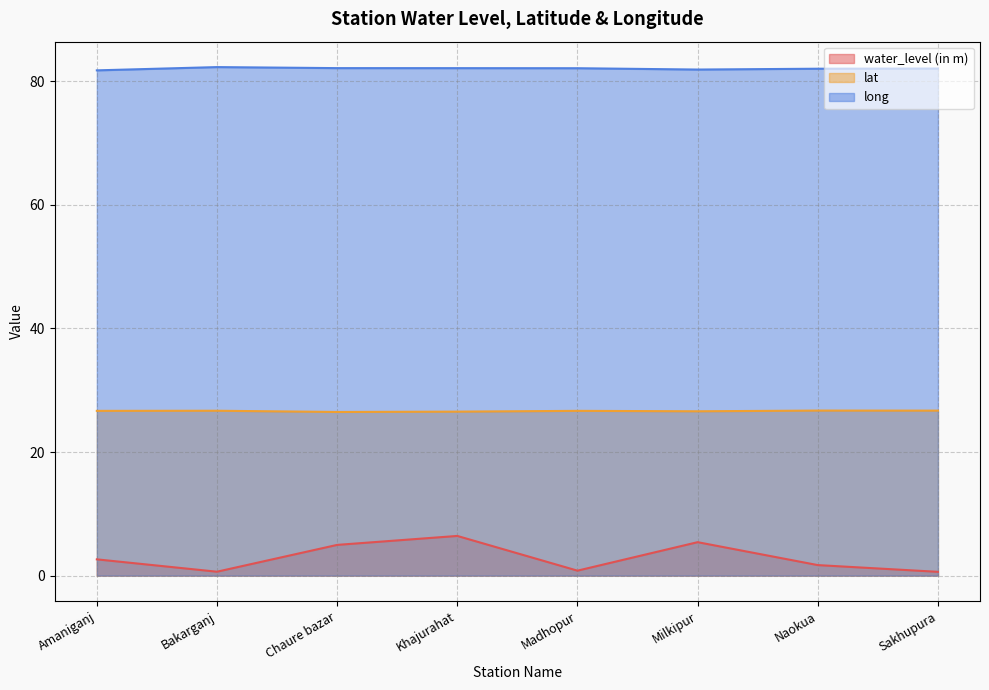

What are all the series names shown in the legend?

water_level (in m), lat, long